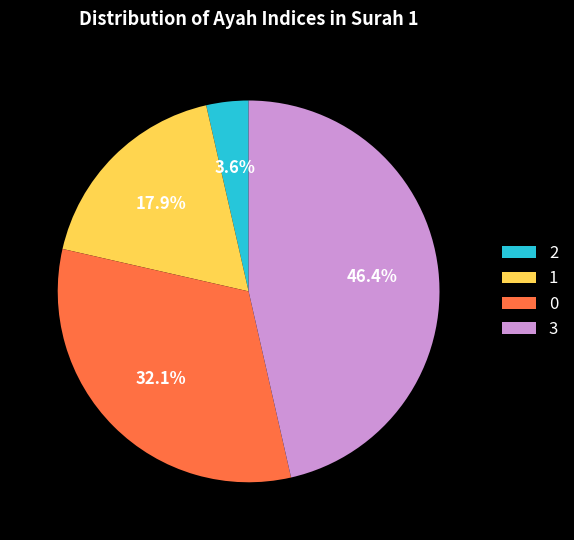

How many slices are in this pie chart?

4